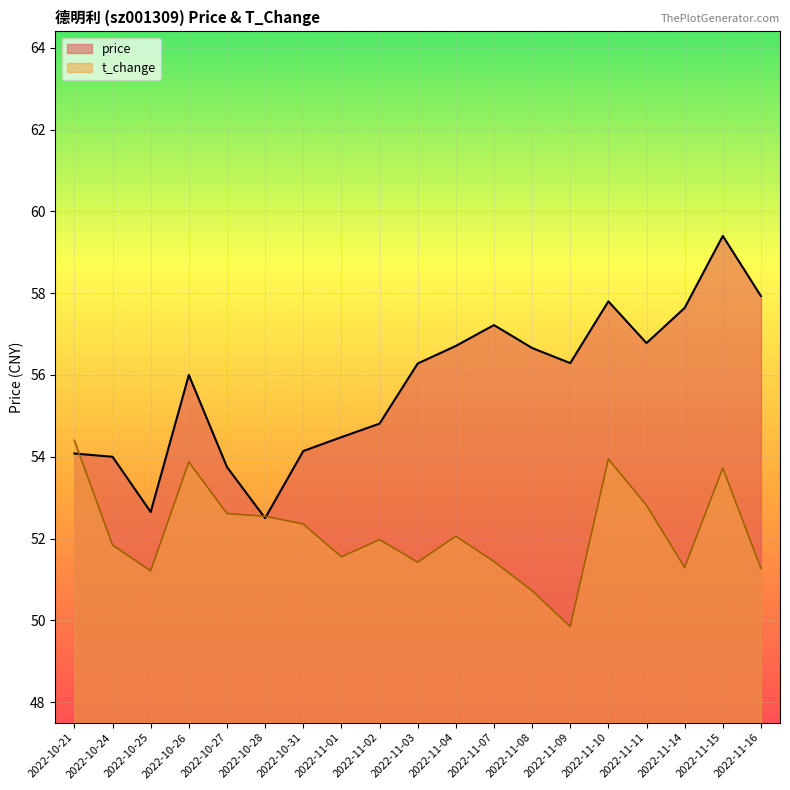

Is it true that price equals 28.6 at 2022-11-11?

False